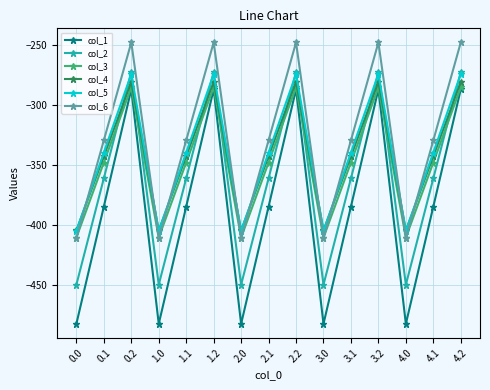

Where is the first local maximum for col_5?

0.2